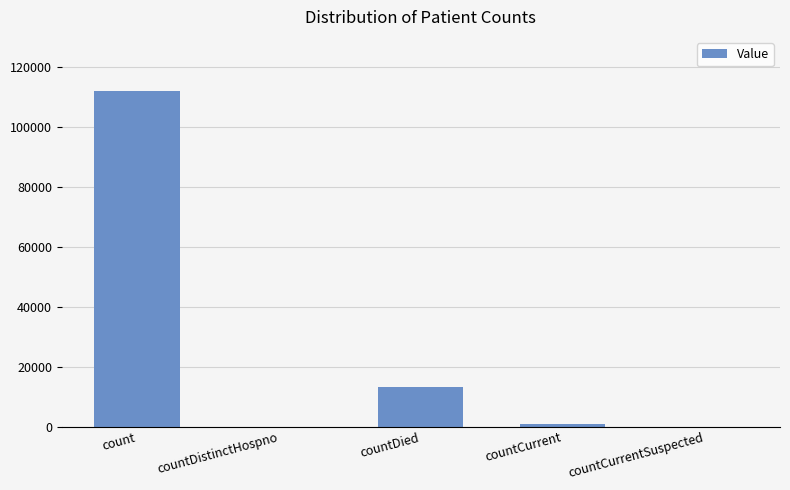

Which label corresponds to the largest value in the chart?

count